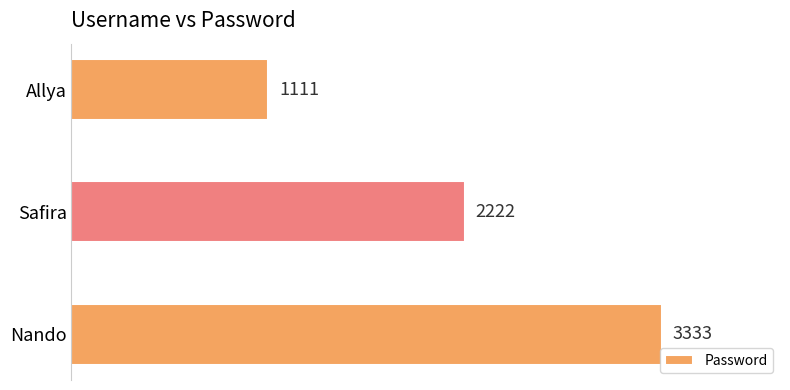

What is the smallest value displayed?

1111